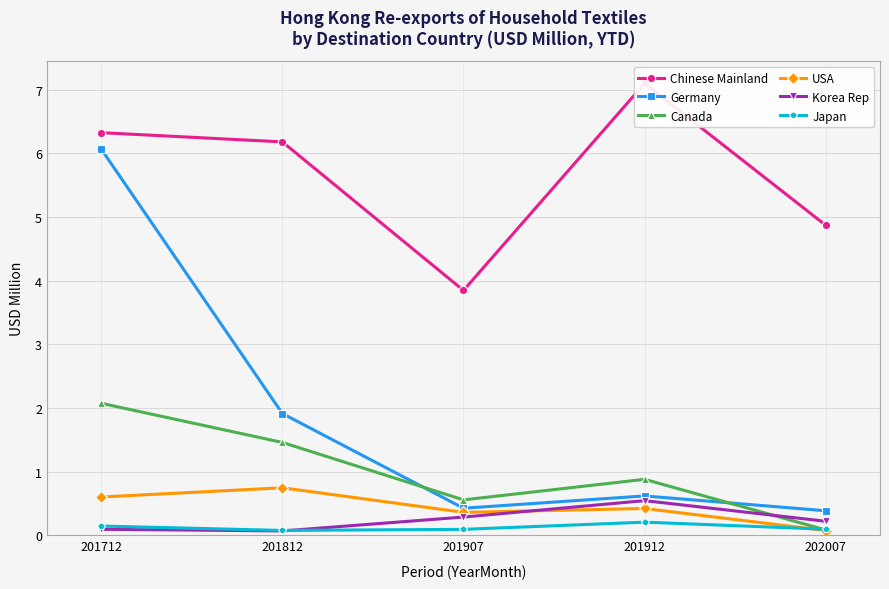

Which series has the largest range (max minus min)?

Germany